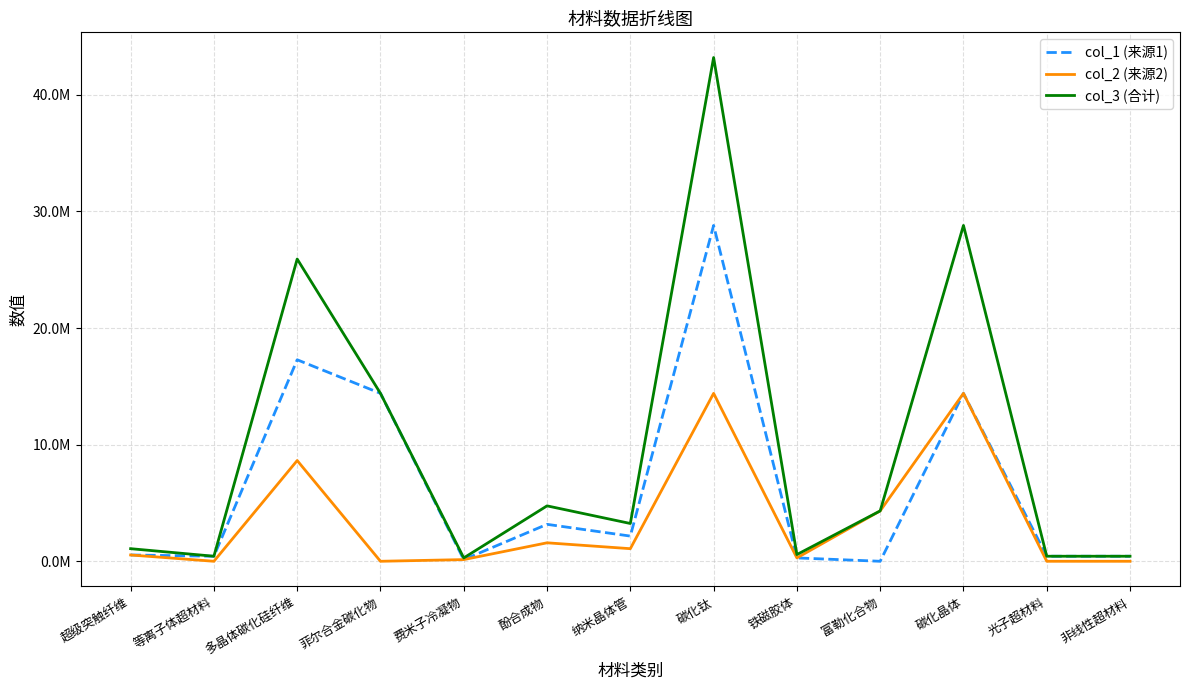

Which series has the largest total across all categories?

col_3 (合计)